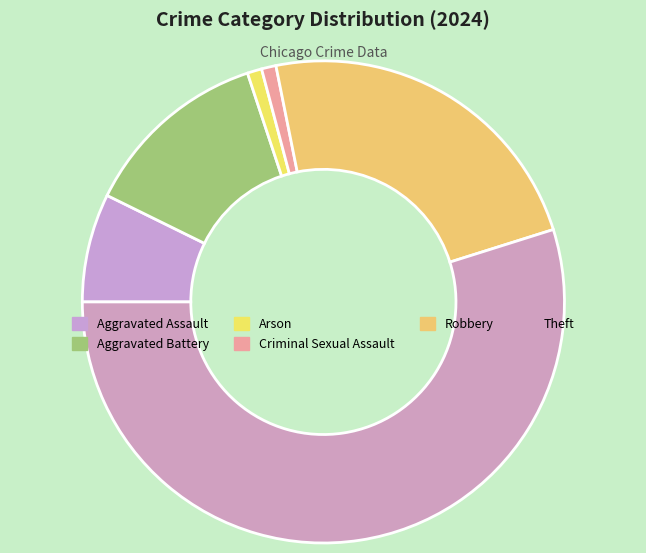

Which category accounts for the majority?

Theft